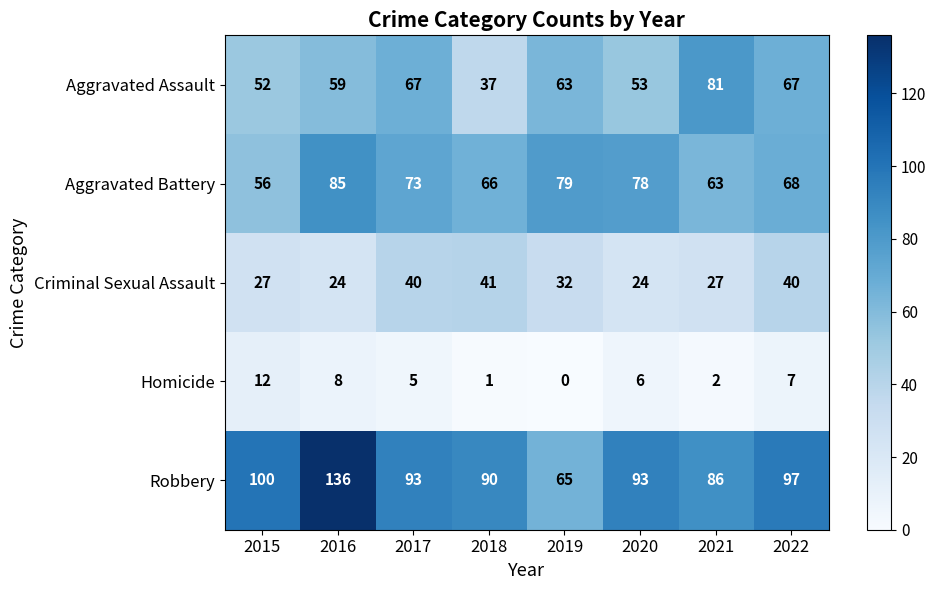

Which series has the largest total across all categories?

Robbery